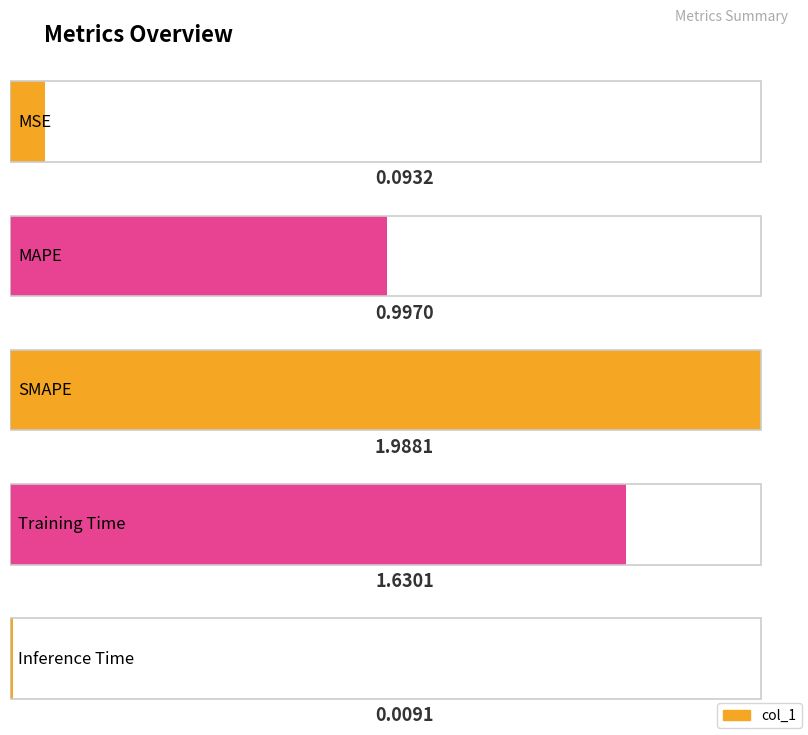

The value at Training Time is 2.8. True or false?

False